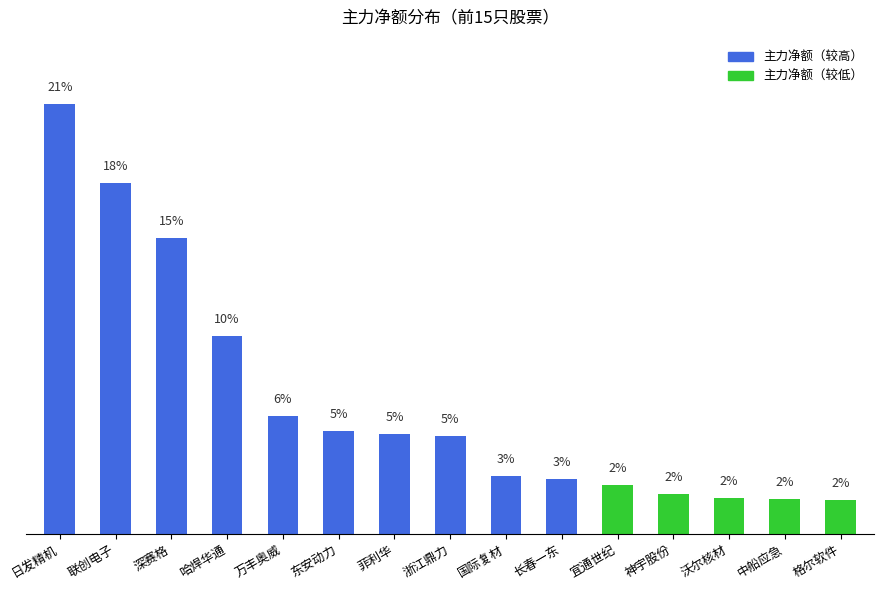

What is the label of the 10th bar from the right?

东安动力